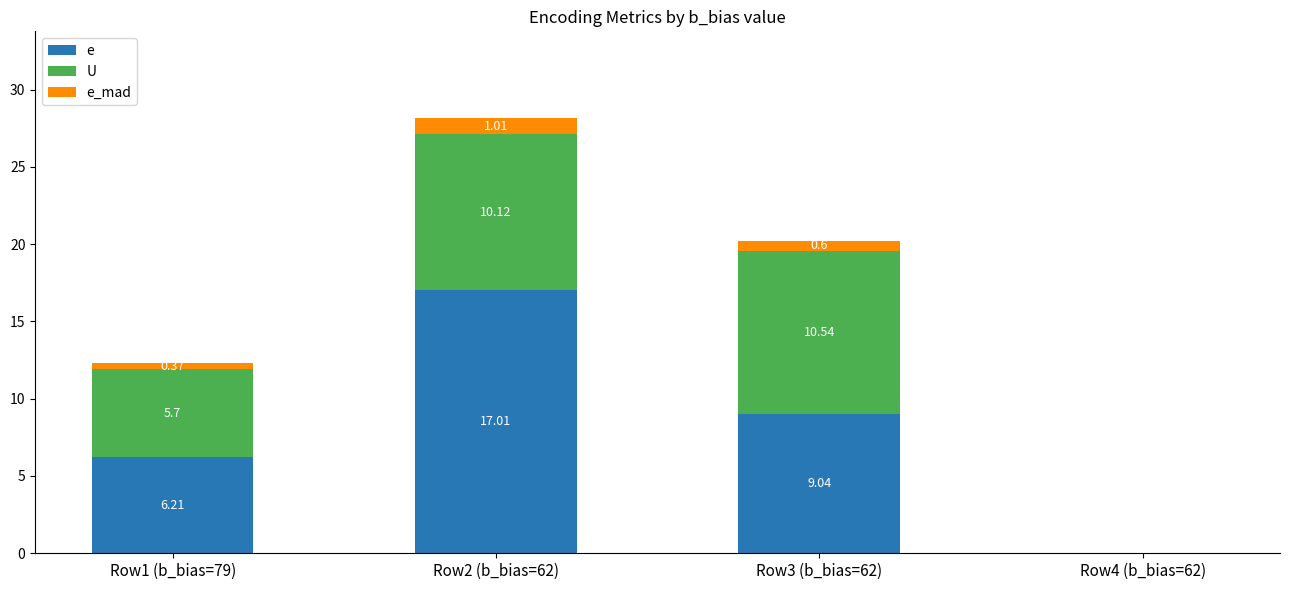

At which category is the sum across all series the highest?

Row2 (b_bias=62)